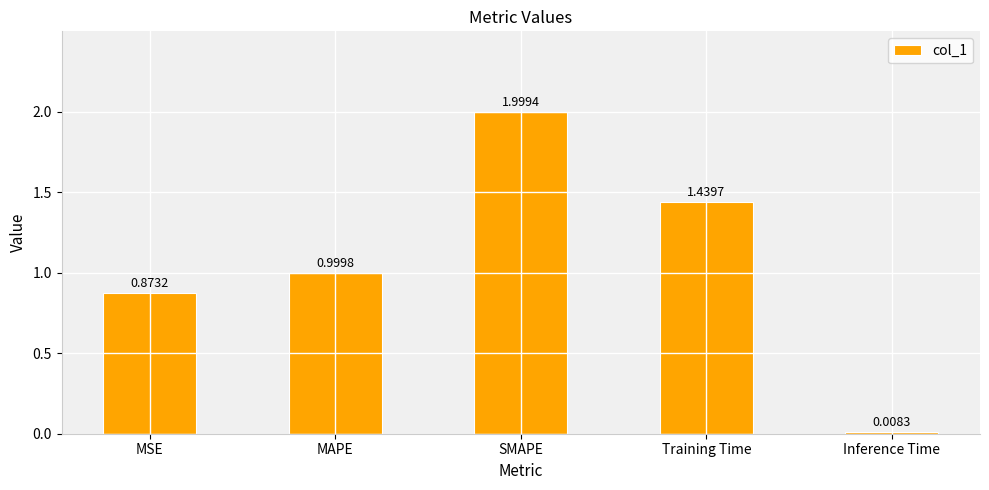

List the labels in order of value, largest first.

SMAPE, Training Time, MAPE, MSE, Inference Time